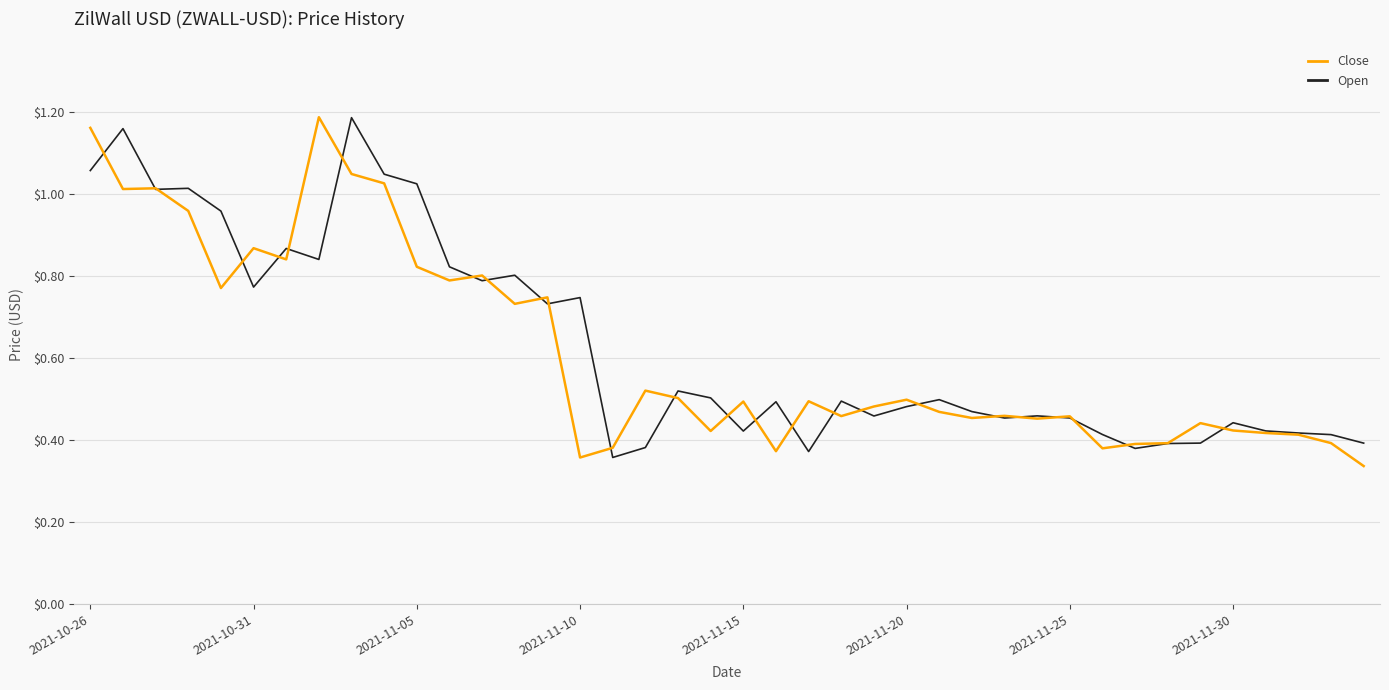

How many lines are shown in the chart?

2